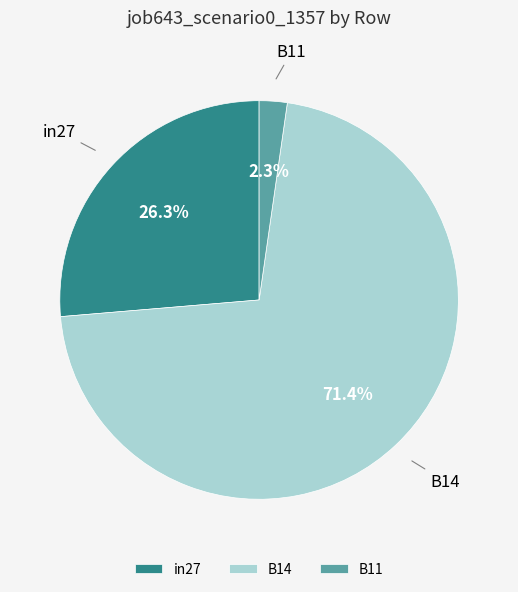

True or false: B11 accounts for 11% of the total.

False